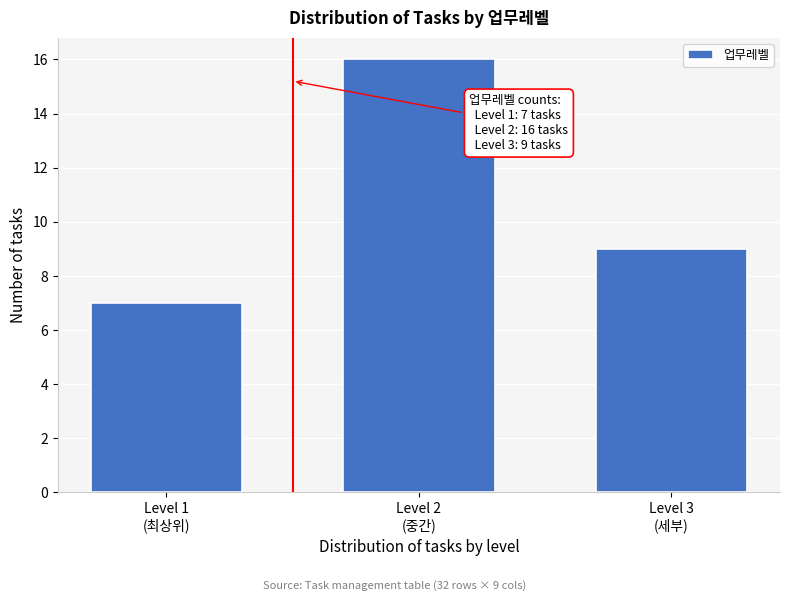

Reading right to left, extract all data points from this chart.

9	16	7